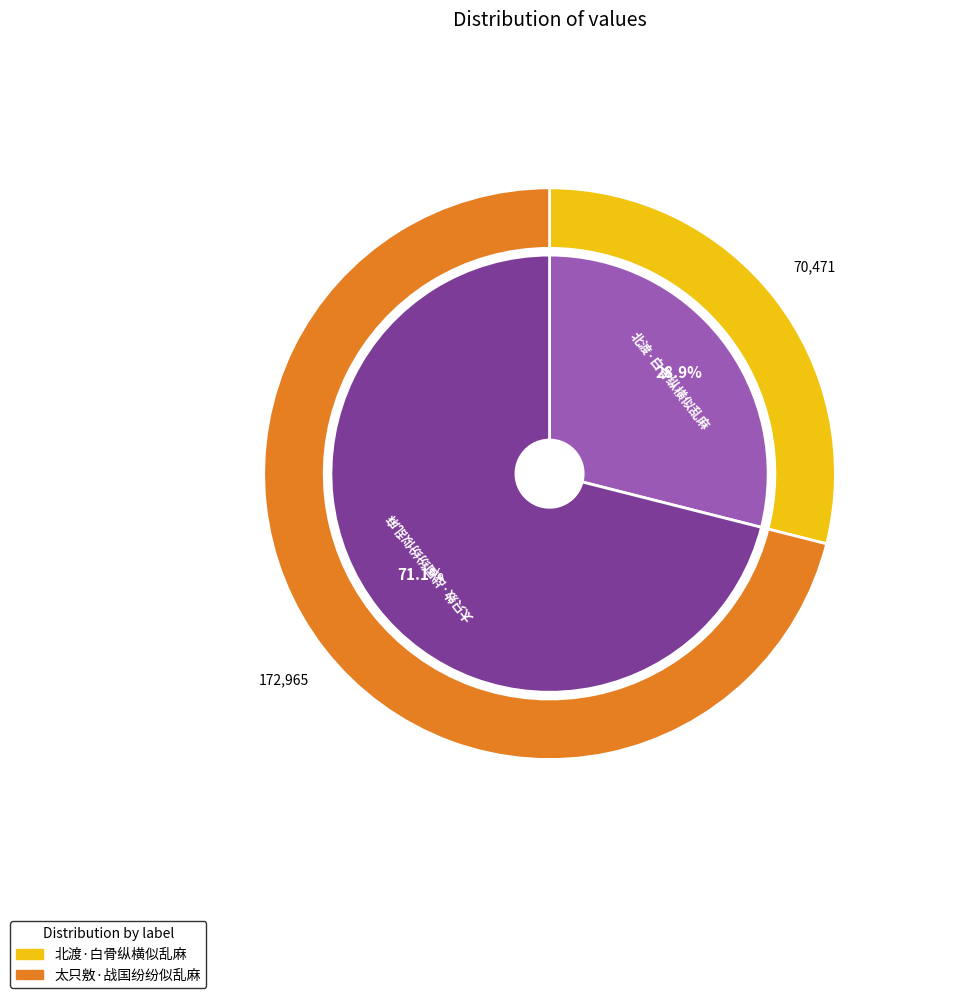

To the nearest percent, what percentage of the pie is 北渡·白骨纵横似乱麻?

29%